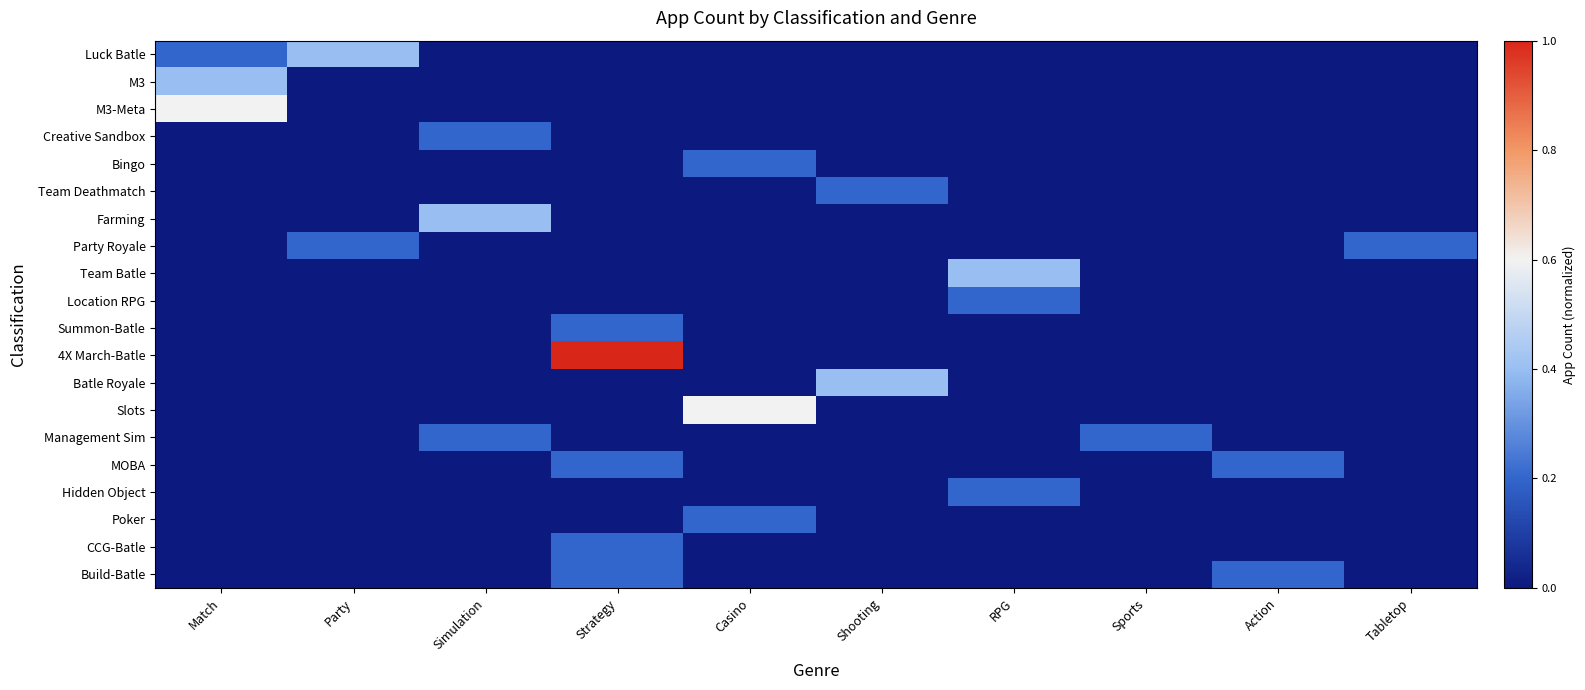

At Tabletop, list the series in order from smallest to largest.

Luck Batle, M3, M3-Meta, Creative Sandbox, Bingo, Team Deathmatch, Farming, Team Batle, Location RPG, Summon-Batle, 4X March-Batle, Batle Royale, Slots, Management Sim, MOBA, Hidden Object, Poker, CCG-Batle, Build-Batle, Party Royale